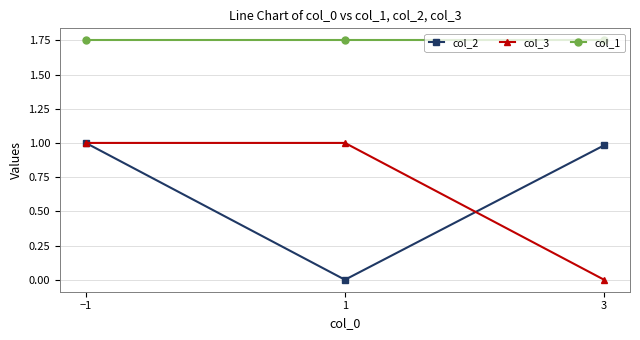

At how many categories does at least one series exceed 0?

3